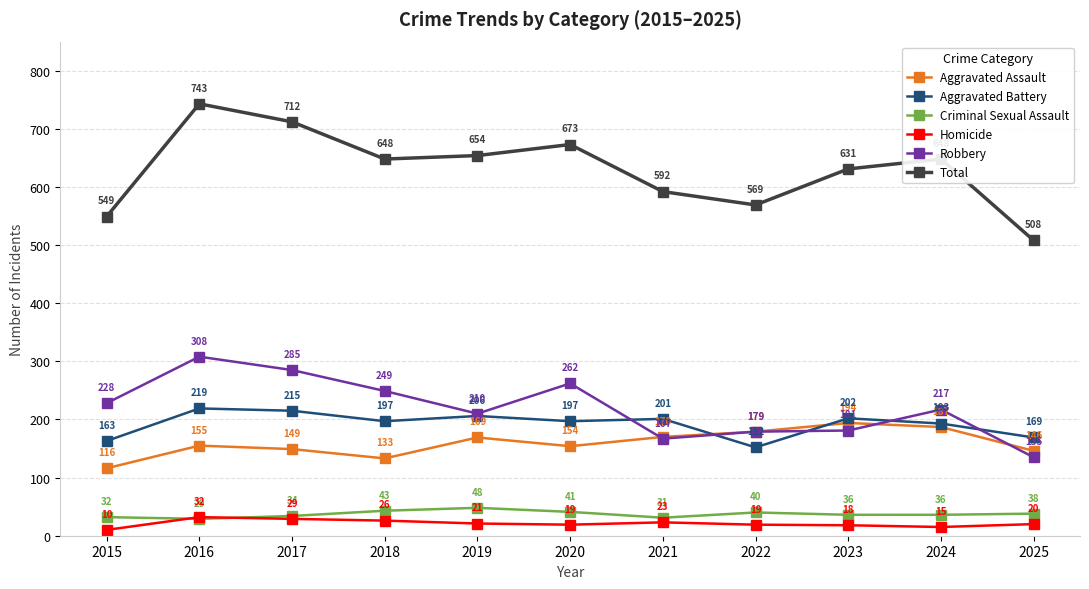

Reading left to right, list all the values displayed in this chart.

Aggravated Assault: 116	155	149	133	169	154	170	179	194	187	146
Aggravated Battery: 163	219	215	197	206	197	201	152	202	193	169
Criminal Sexual Assault: 32	29	34	43	48	41	31	40	36	36	38
Homicide: 10	32	29	26	21	19	23	19	18	15	20
Robbery: 228	308	285	249	210	262	167	179	181	217	135
Total: 549	743	712	648	654	673	592	569	631	648	508